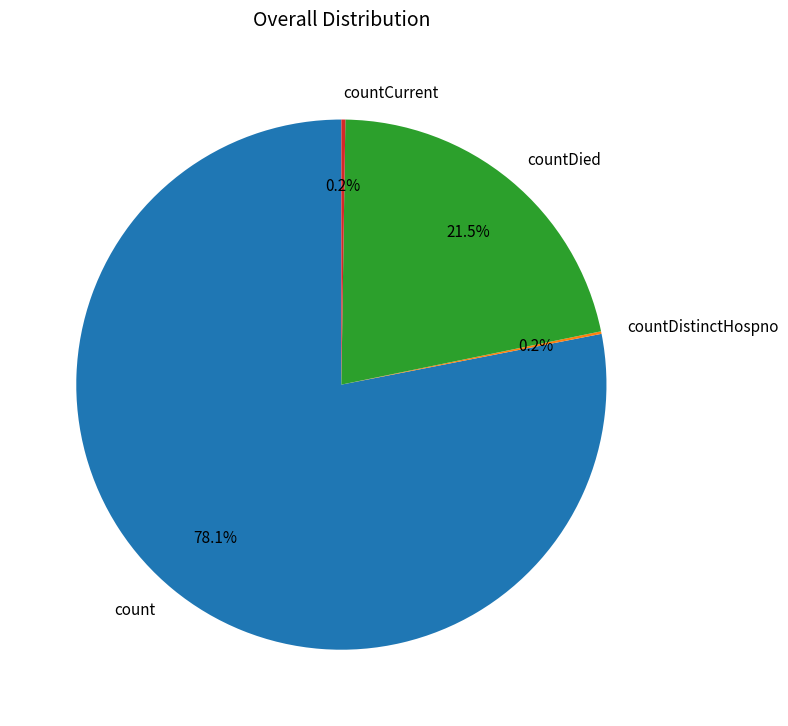

To the nearest percent, what is the average slice percentage?

25%